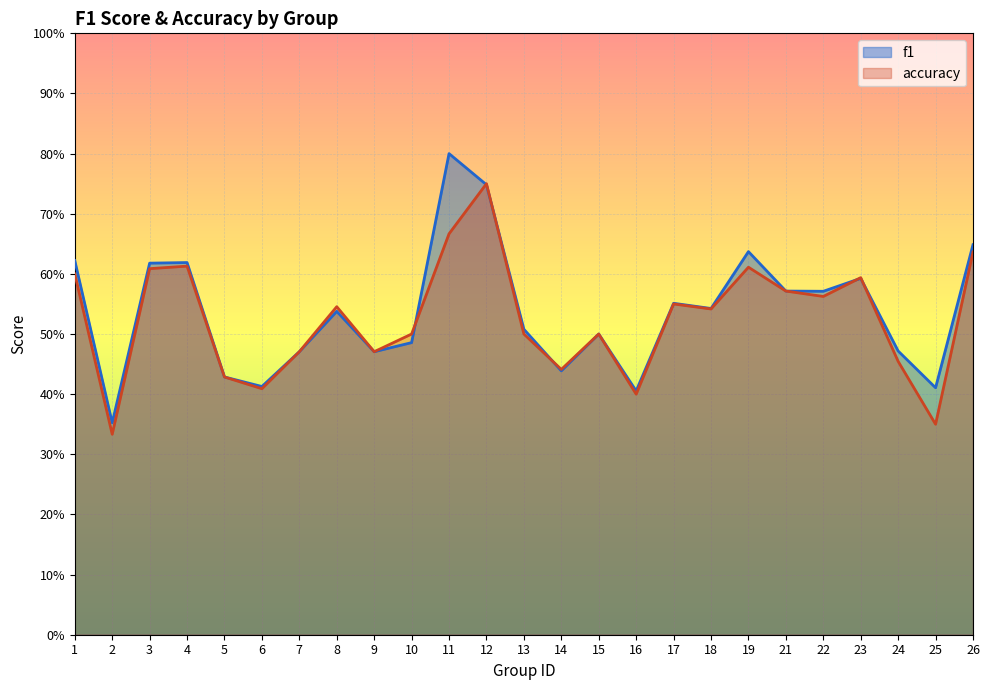

List the series in order of their peak value, highest first.

f1, accuracy